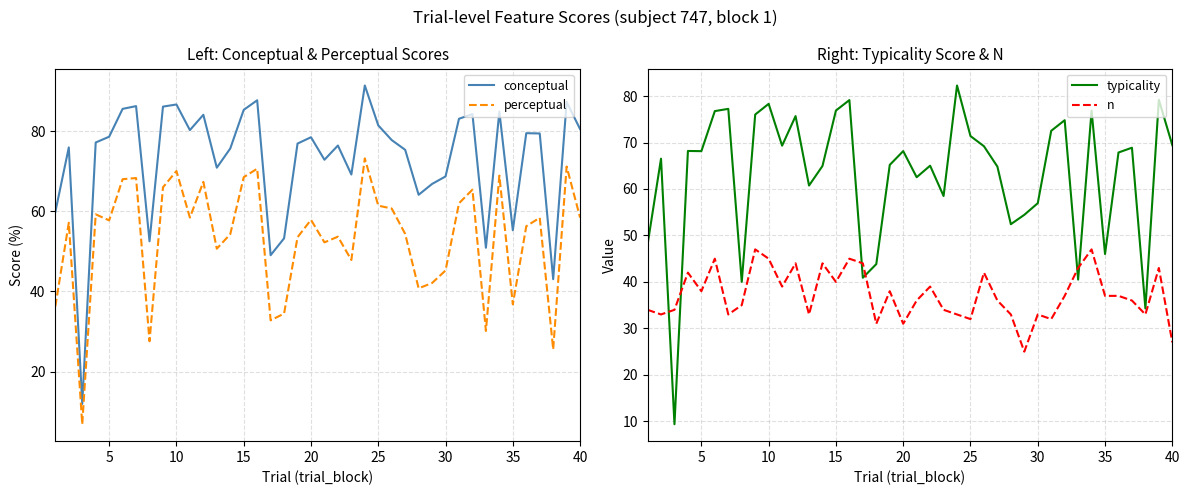

What is the lowest value of the conceptual series?

11.9